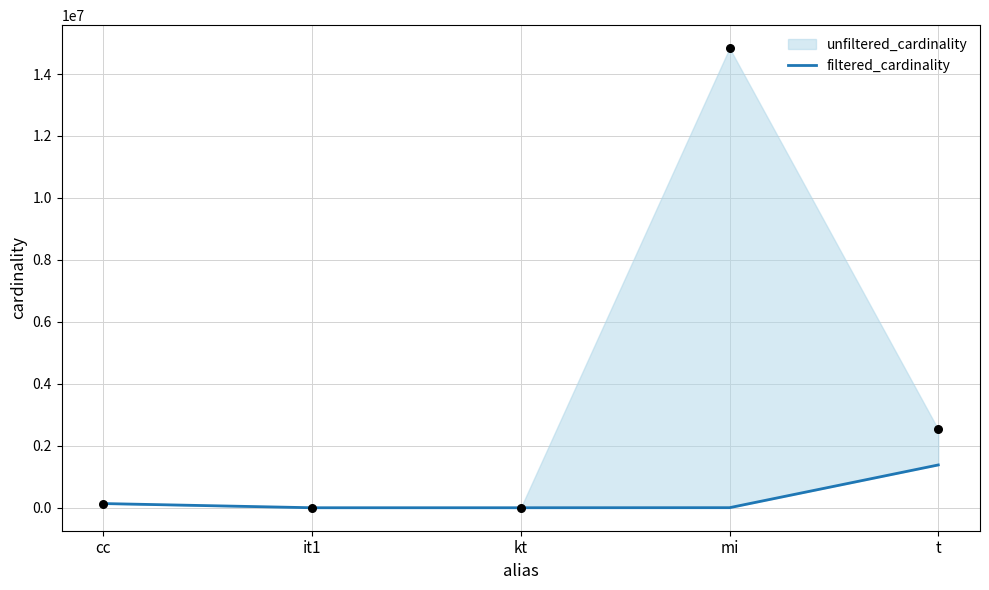

What is the change in value from cc to it1?

-135085